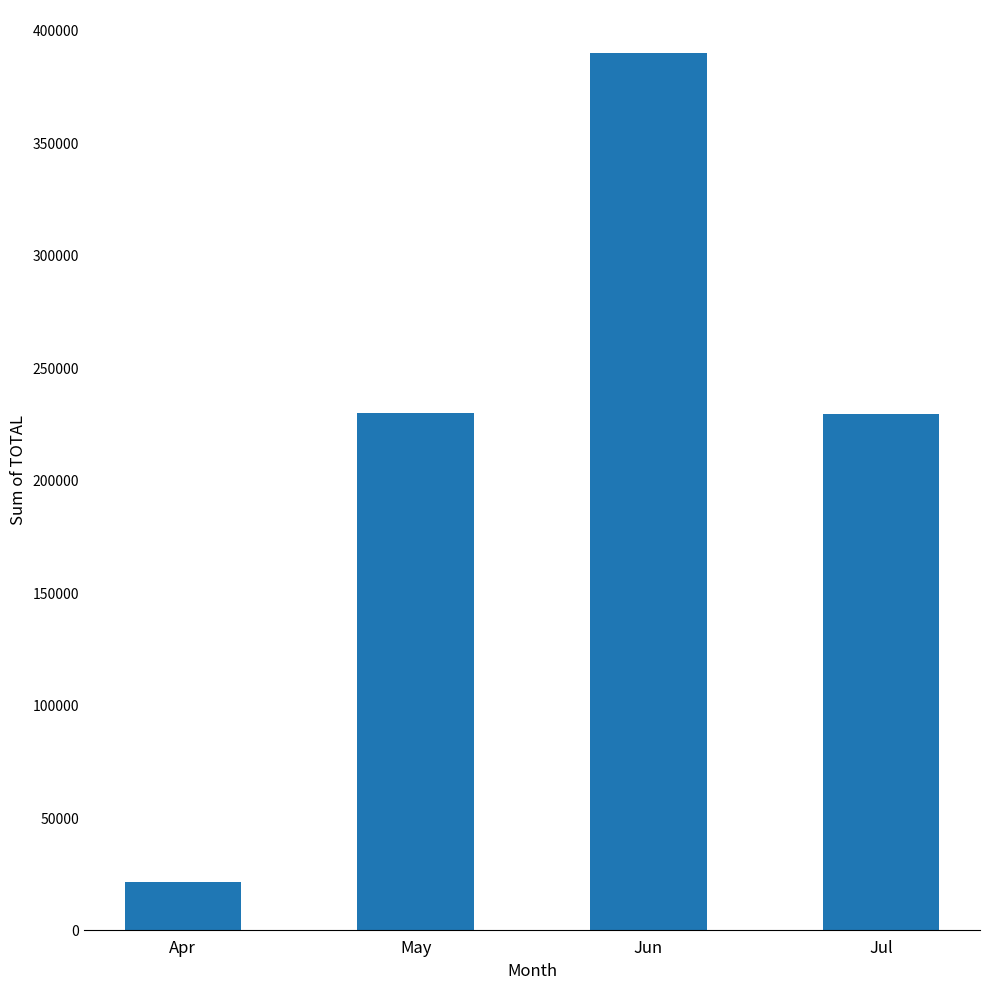

What is the value of the 4th bar from the left?

229402.3